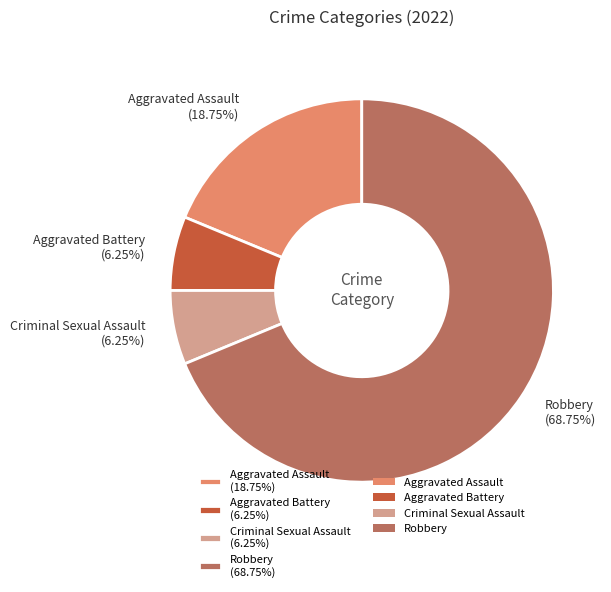

Between Robbery (68.75%) and Aggravated Battery (6.25%), which is larger?

Robbery (68.75%)